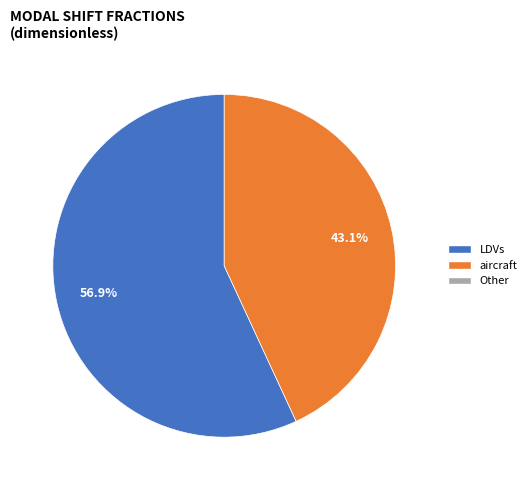

Is there any slice that represents more than half of the pie?

Yes